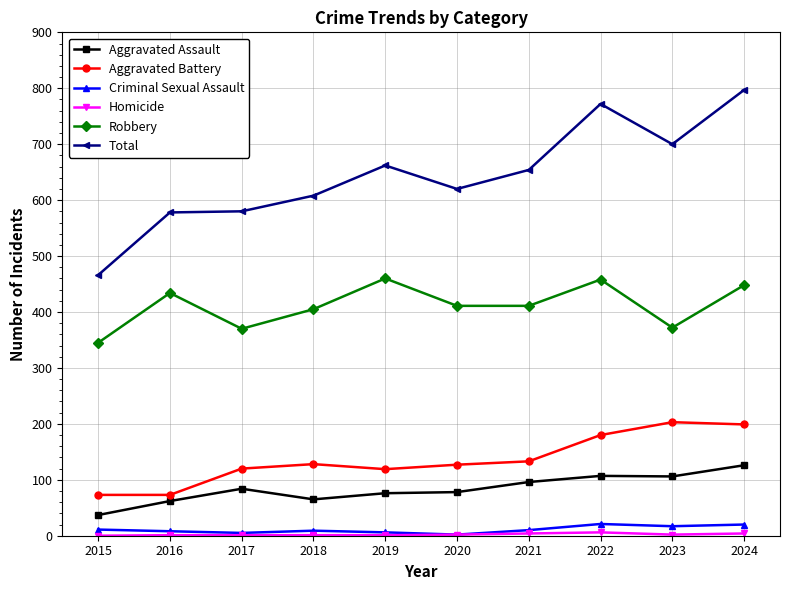

How many distinct data groups are displayed?

6